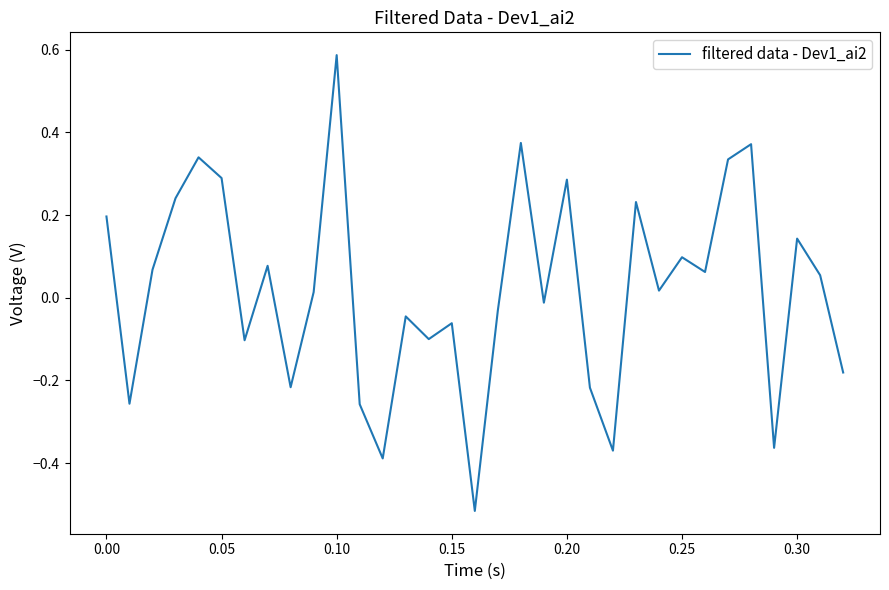

What is the difference between the maximum and minimum values?

1.1